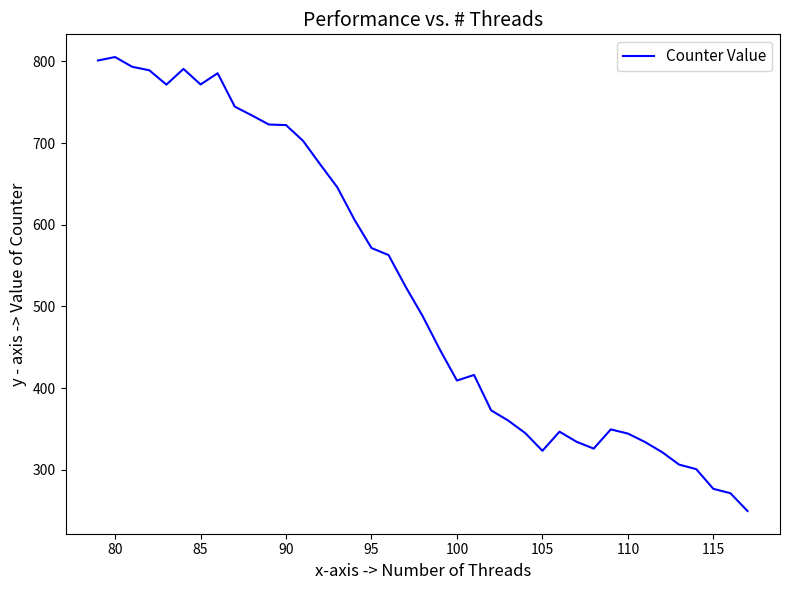

What is the difference between the maximum and minimum values?

555.5